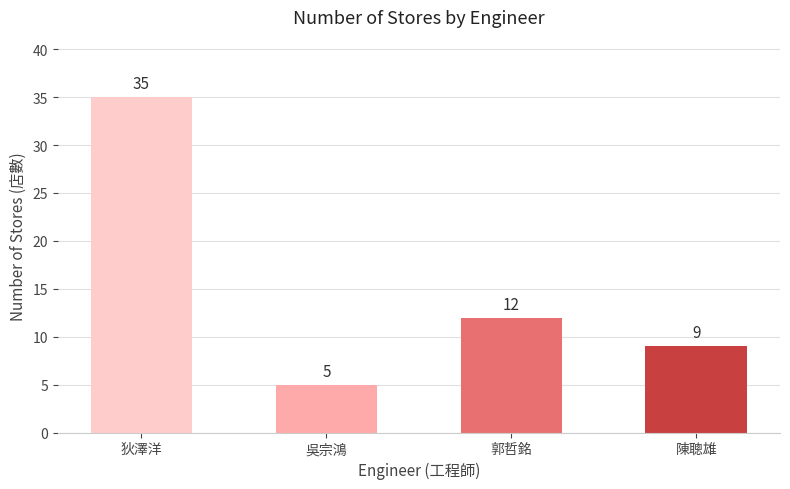

Which has a higher value, 狄澤洋 or 吳宗鴻?

狄澤洋